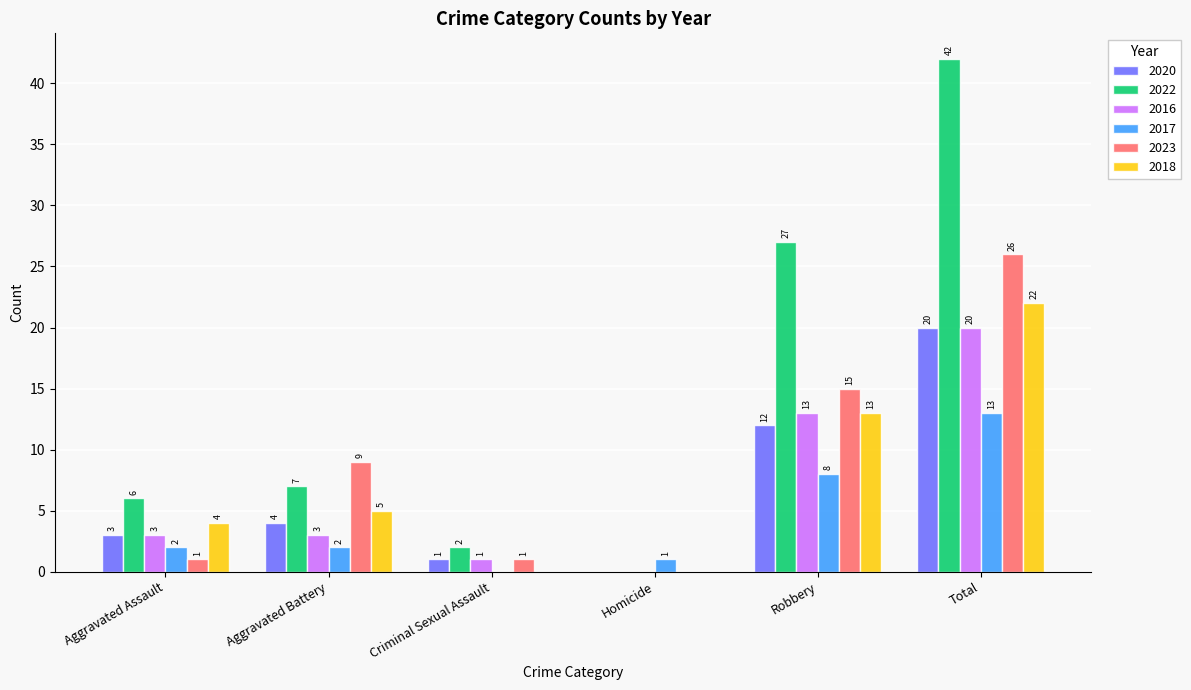

Which series has the largest total across all categories?

2022